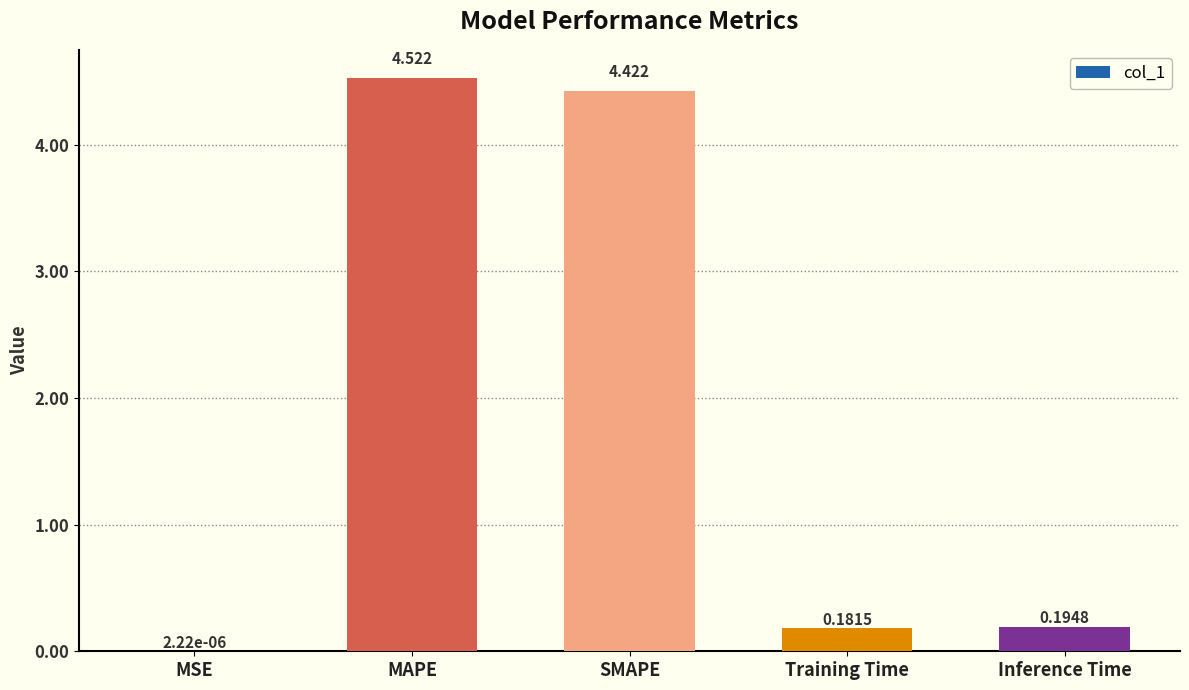

Which category has the highest value across all series?

MAPE